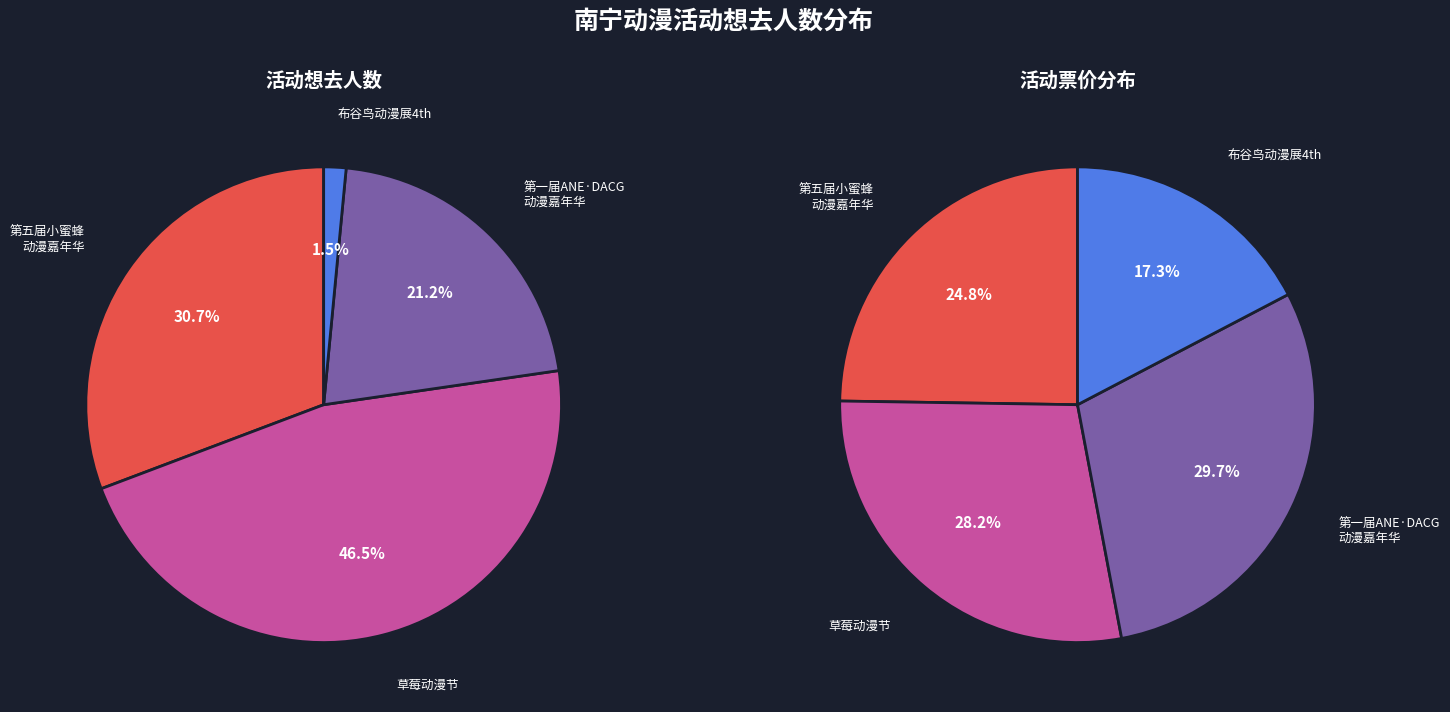

What is the ratio of the value at 南宁·草莓动漫节 to the value at 南宁·第五届小蜜蜂动漫嘉年华?

1.5